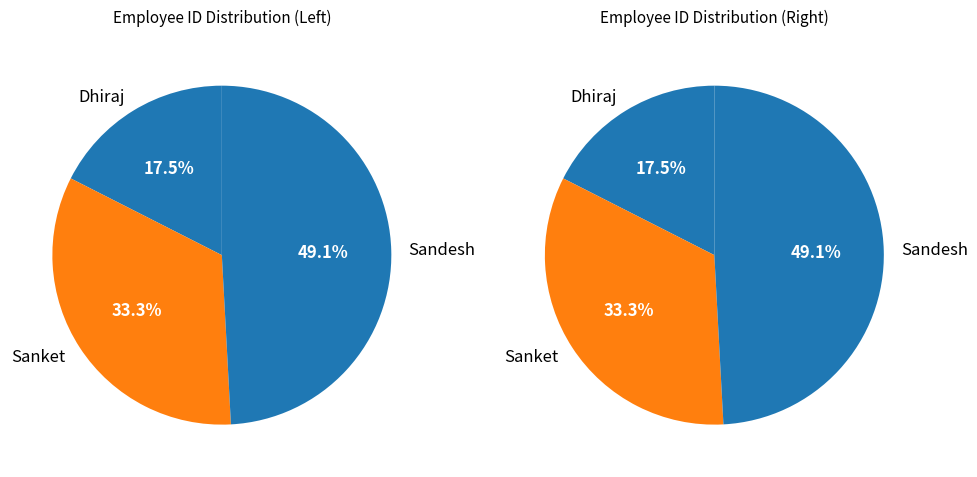

Is there any slice that represents more than half of the pie?

No